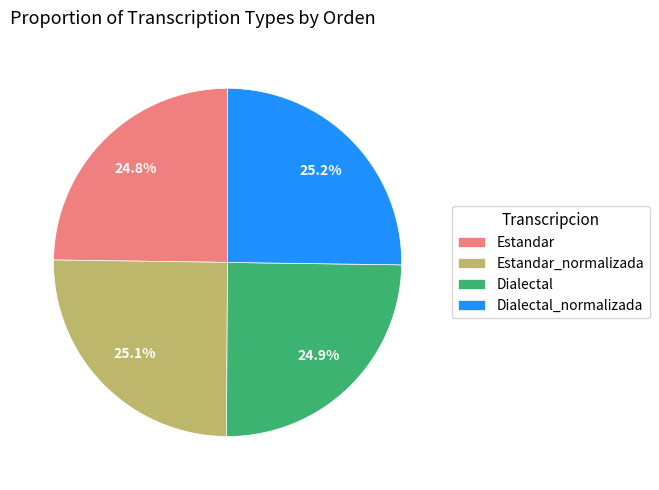

What is the total percentage of Estandar_normalizada and Estandar?

49.9%